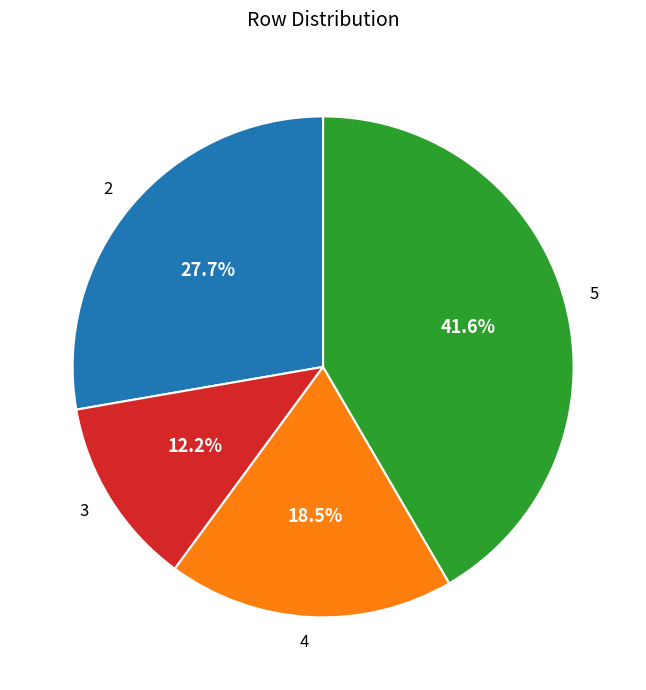

What percentage is NOT represented by 2?

72.3%